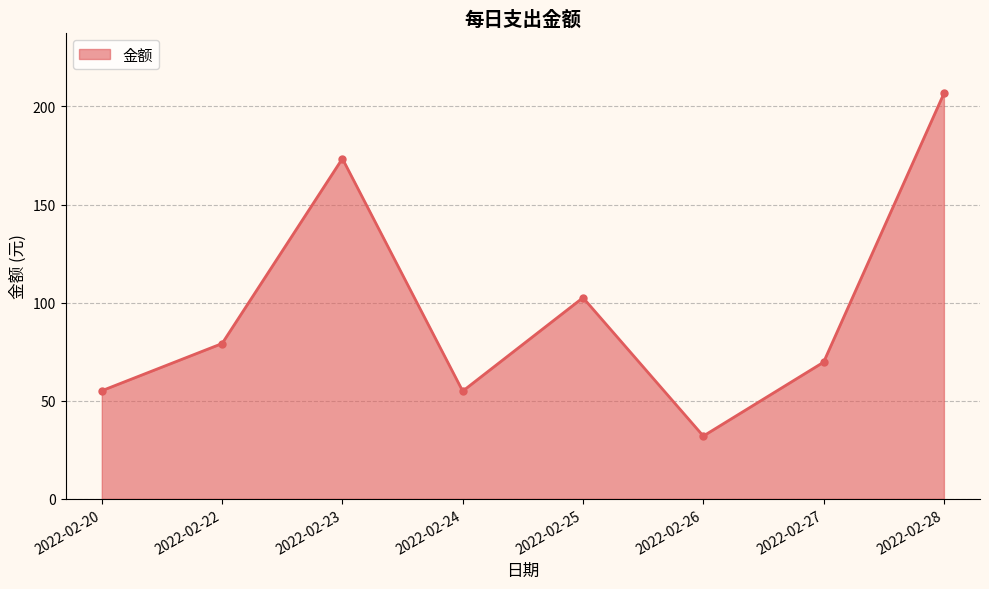

What is the value of the 5th point from the left?

102.5